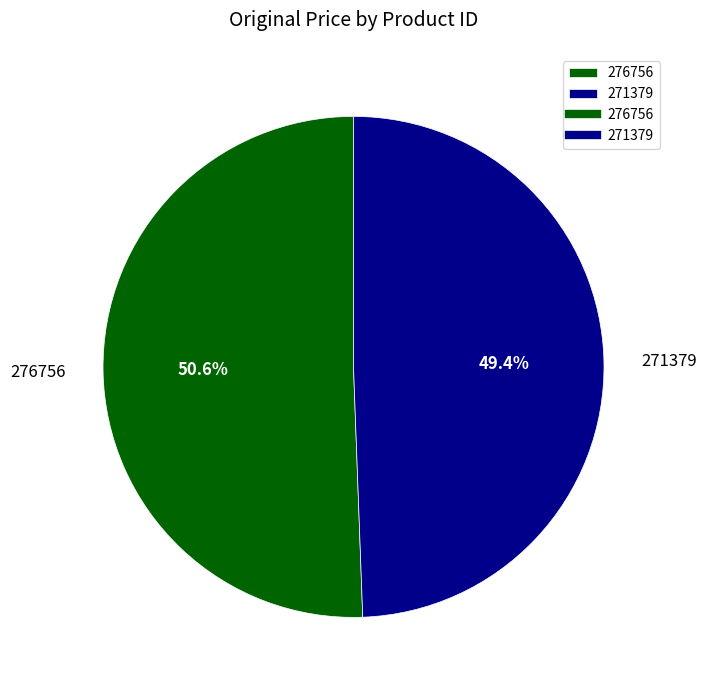

Between 276756 and 271379, which is larger?

276756